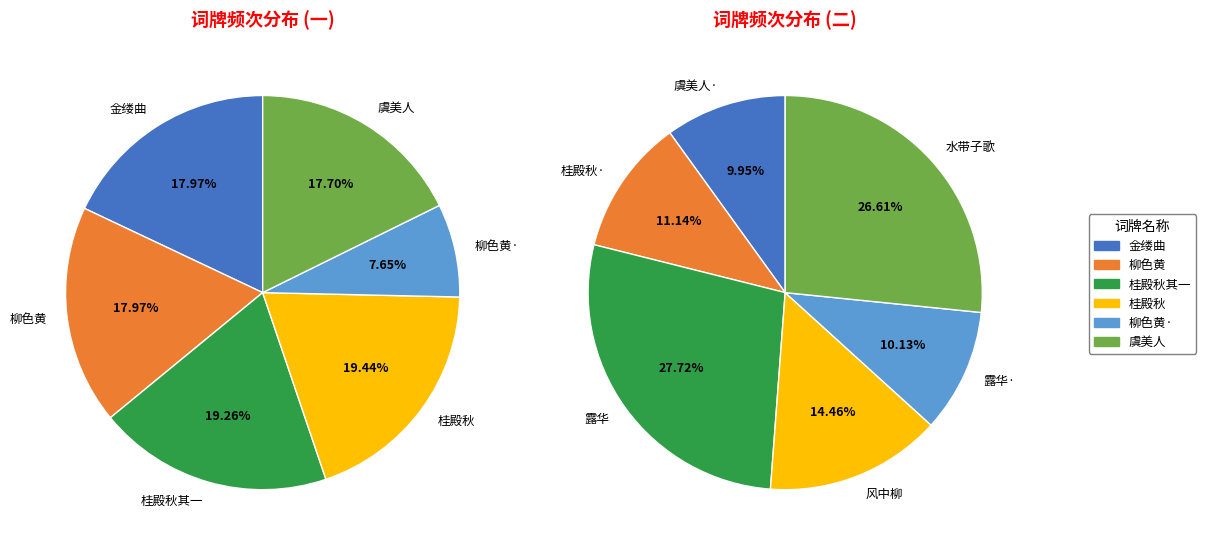

Combined, do 露华 和竹垞赋水蓼花 and 桂殿秋·和竹垞韵 account for over 50%?

No